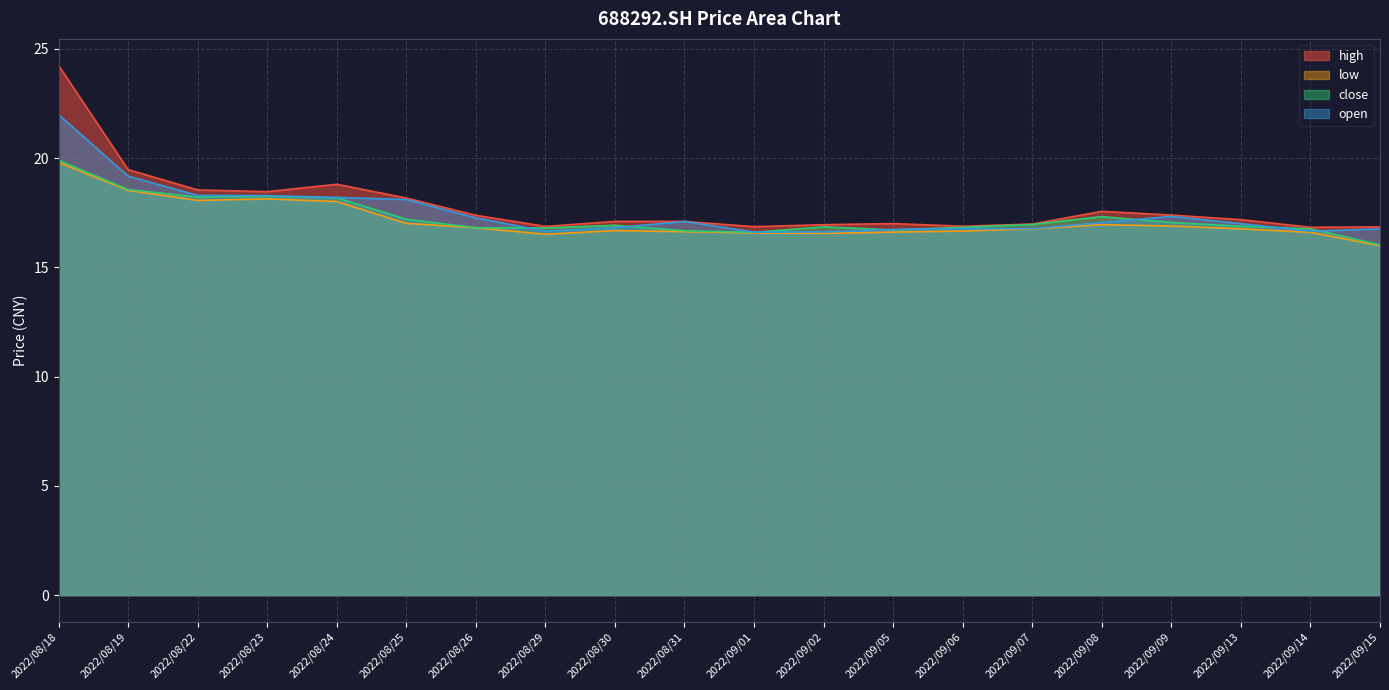

True or false: high has a value of 16.9 at 2022/09/02.

True